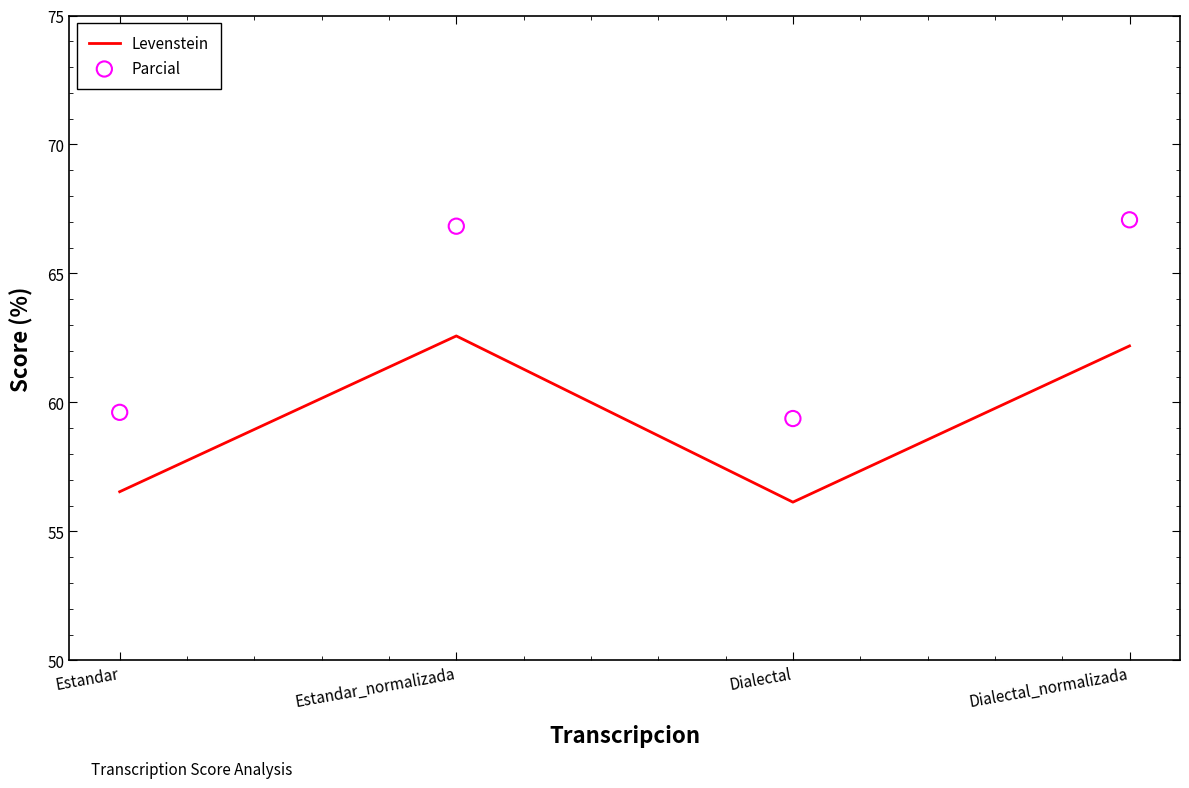

At how many categories does at least one series exceed 65?

2